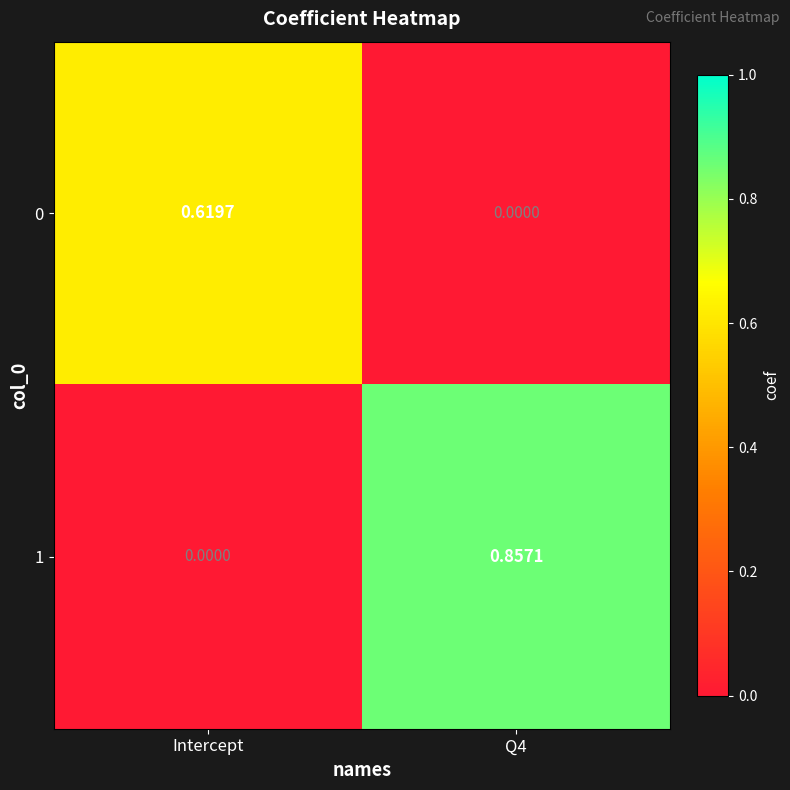

Reading left to right, list all the values displayed in this chart.

0: Intercept=0.6	Q4=0.0
1: Intercept=0.0	Q4=0.9